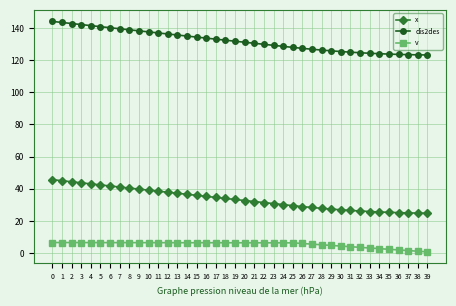

Rank the series at 29 from highest to lowest value.

dis2des, x, v